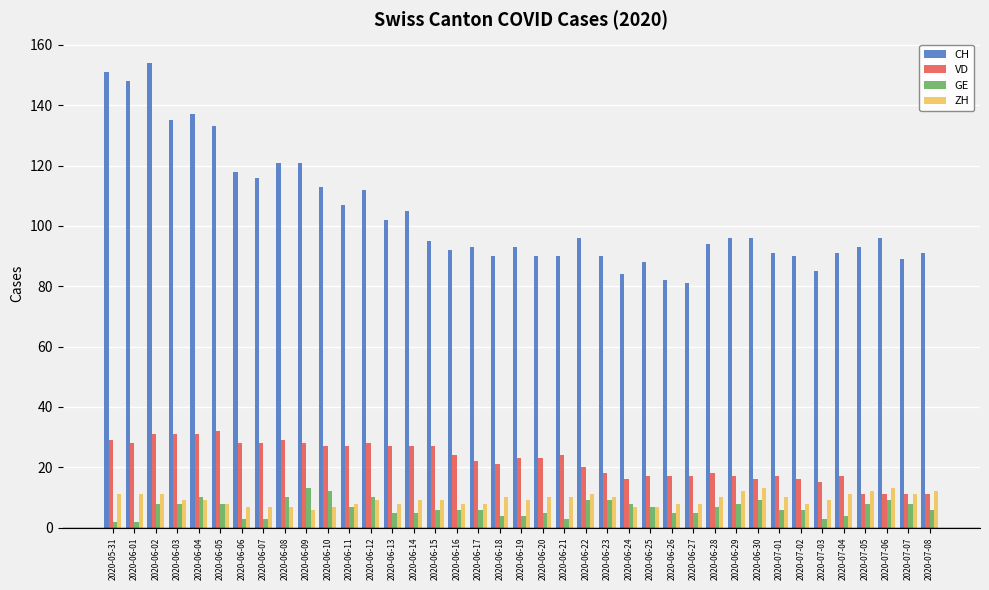

How many bars are there in total?

156